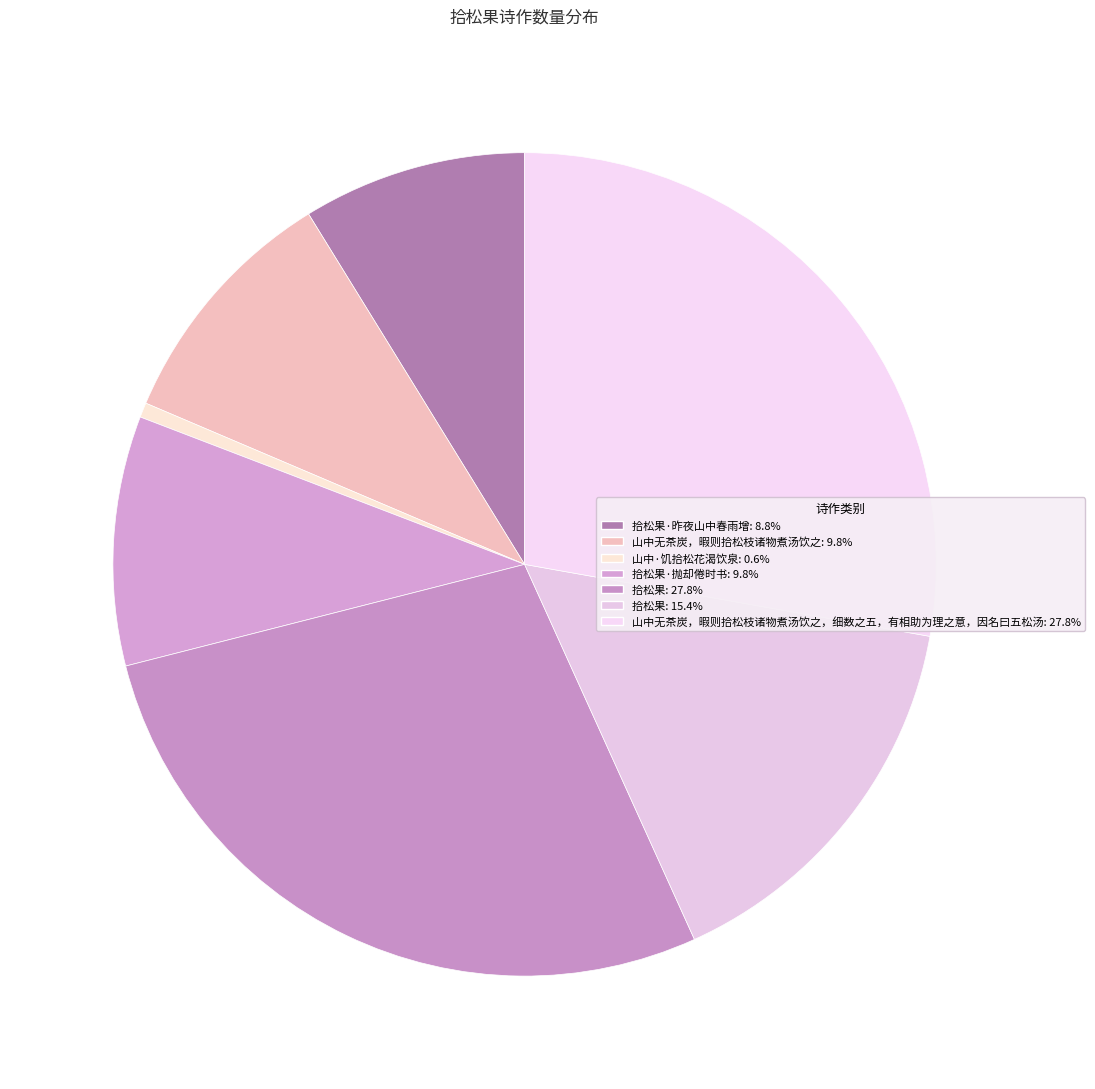

How many segments does this pie chart have?

7